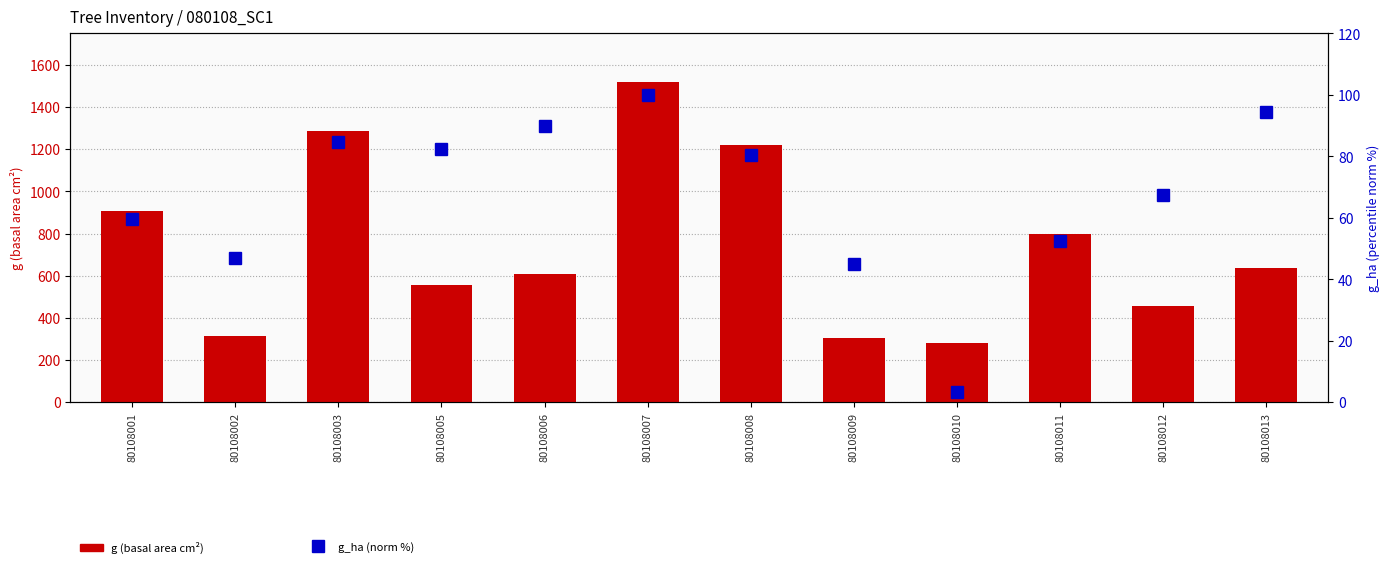

Between 80108002 and 80108006, which series saw the biggest shift?

g (basal area cm²)